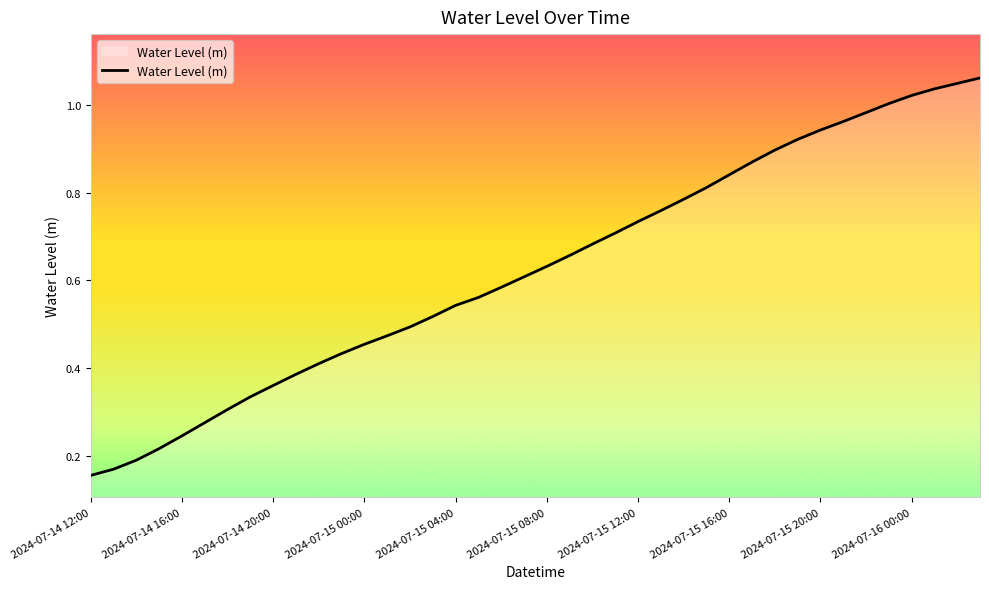

Does the chart have visible grid lines?

No